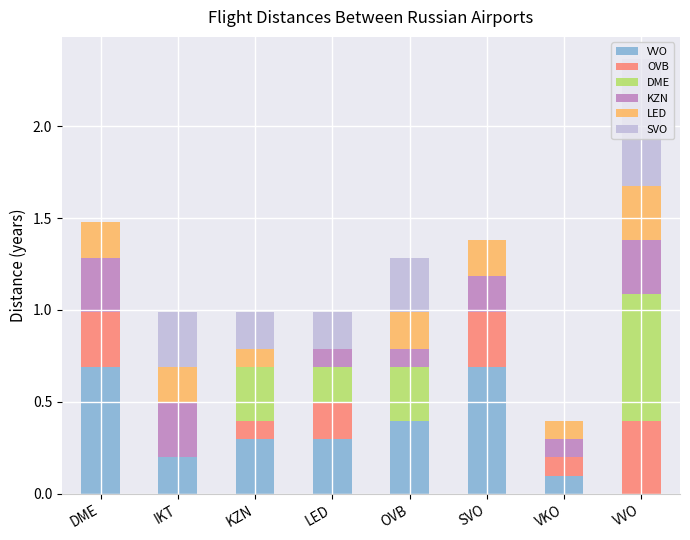

Reading left to right, extract all data points from this chart.

VVO: DME=0.7	IKT=0.2	KZN=0.3	LED=0.3	OVB=0.4	SVO=0.7	VKO=0.1	VVO=0.0
OVB: DME=0.3	IKT=0.0	KZN=0.1	LED=0.2	OVB=0.0	SVO=0.3	VKO=0.1	VVO=0.4
DME: DME=0.0	IKT=0.0	KZN=0.3	LED=0.2	OVB=0.3	SVO=0.0	VKO=0.0	VVO=0.7
KZN: DME=0.3	IKT=0.3	KZN=0.0	LED=0.1	OVB=0.1	SVO=0.2	VKO=0.1	VVO=0.3
LED: DME=0.2	IKT=0.2	KZN=0.1	LED=0.0	OVB=0.2	SVO=0.2	VKO=0.1	VVO=0.3
SVO: DME=0.0	IKT=0.3	KZN=0.2	LED=0.2	OVB=0.3	SVO=0.0	VKO=0.0	VVO=0.7